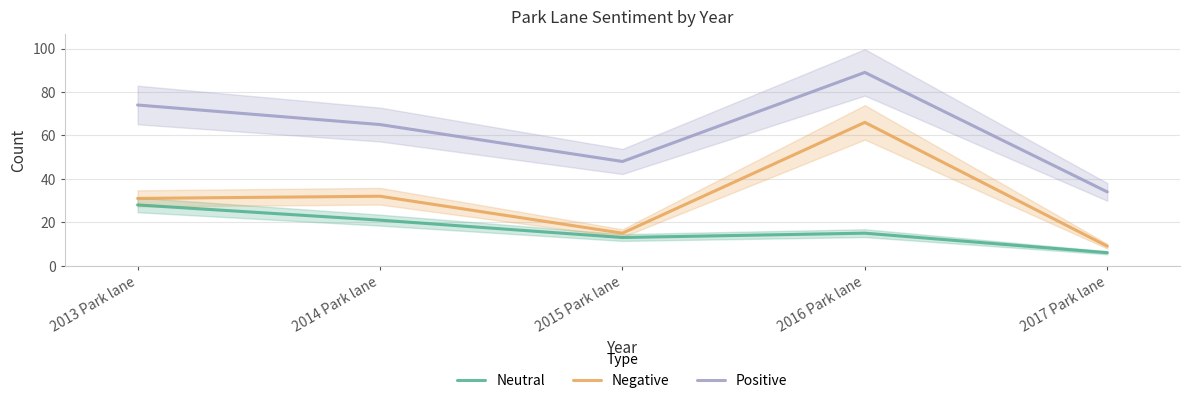

Which category has the lowest value in the Positive series?

2017 Park lane